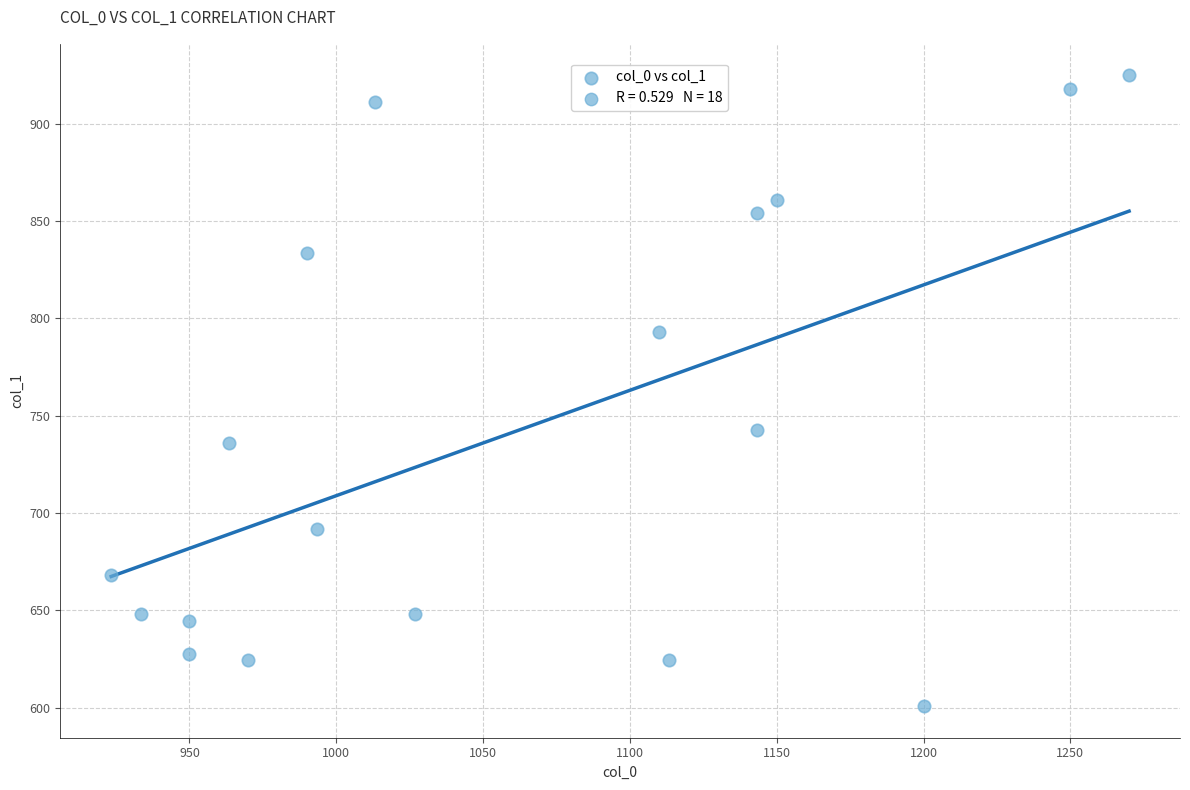

What Y value in the scatter plot is closest to 762?

742.5